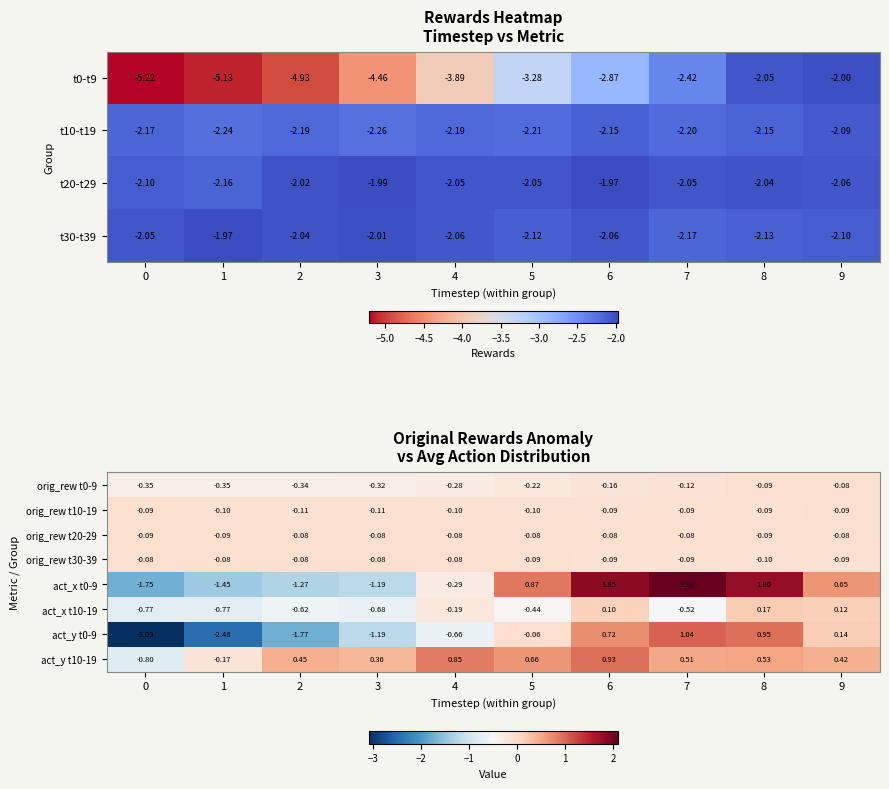

How many values in the act_y t0-9 series exceed 0?

4